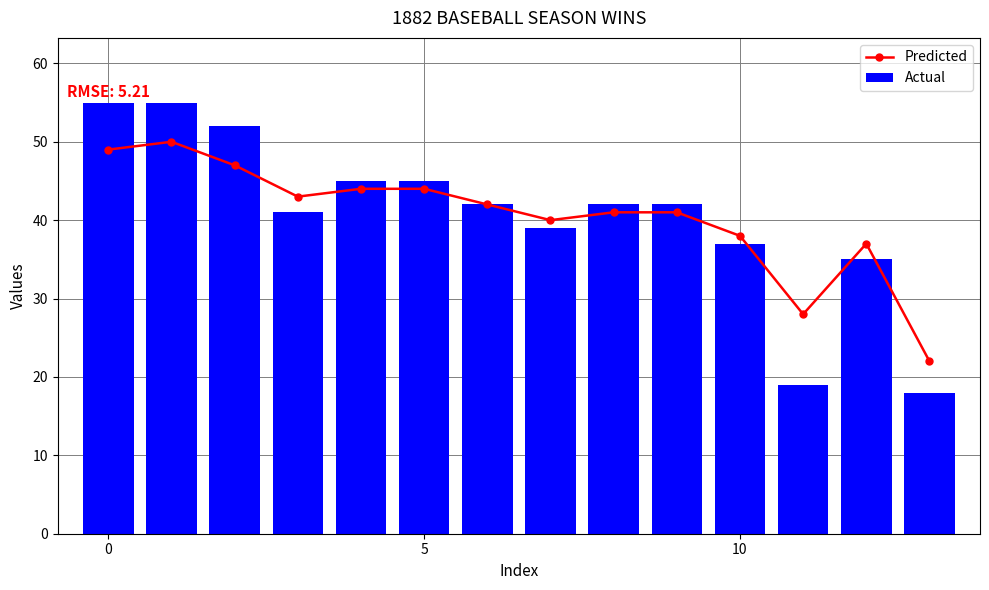

How many data points does each series have?

14